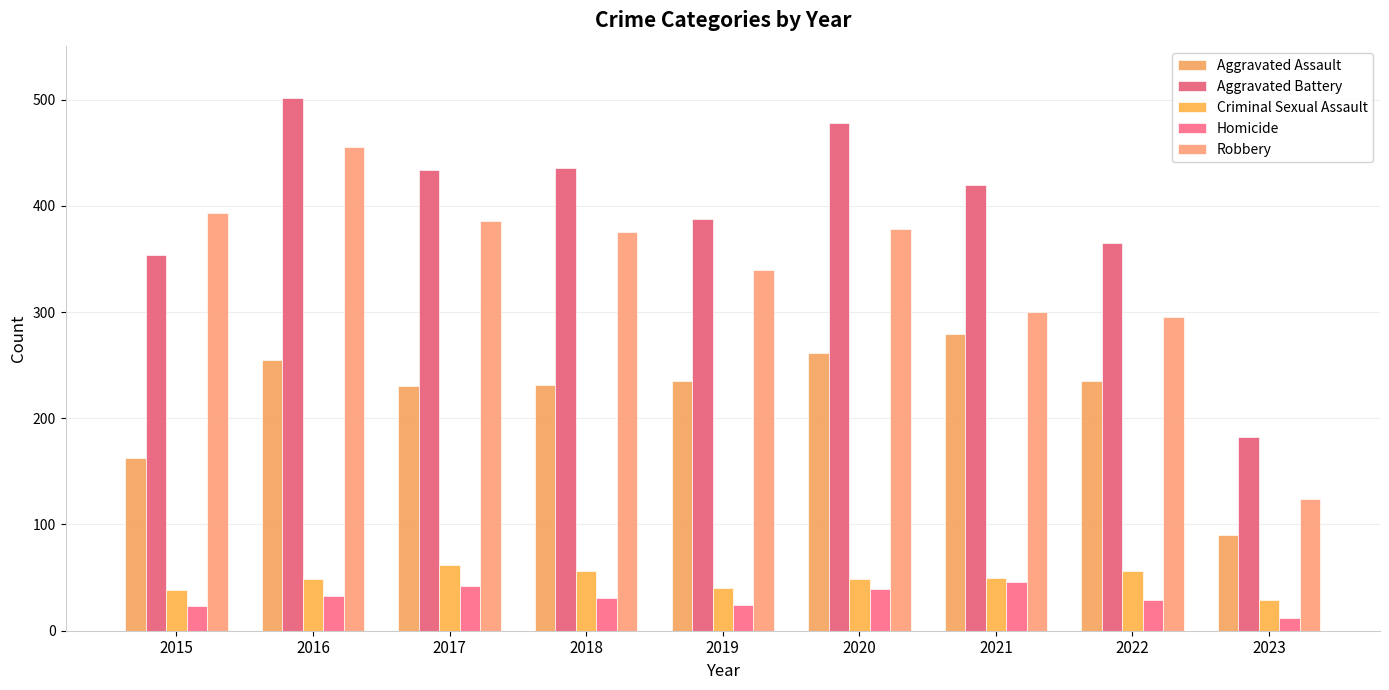

What is the difference between the maximum and minimum values in the Criminal Sexual Assault series?

33